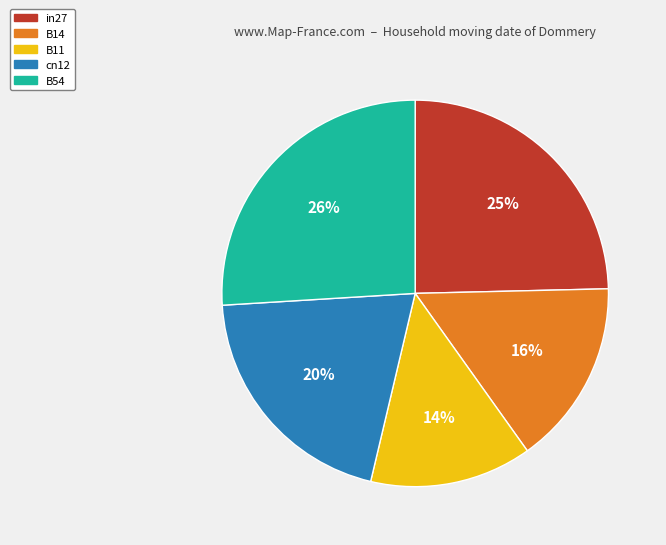

Is the sum of in27 and B14 greater than half?

No